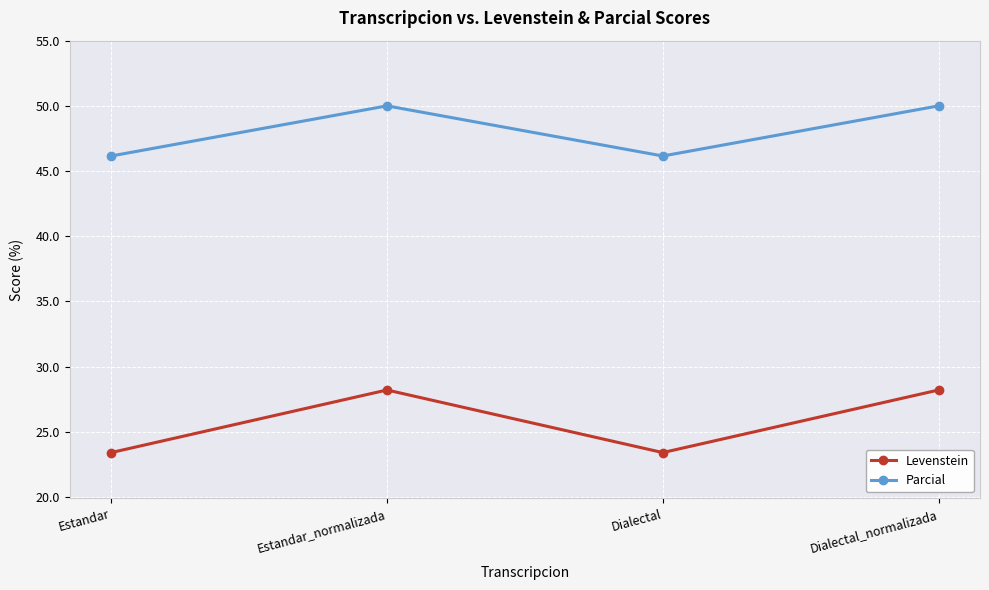

At which category does Levenstein reach its first local peak?

Estandar_normalizada